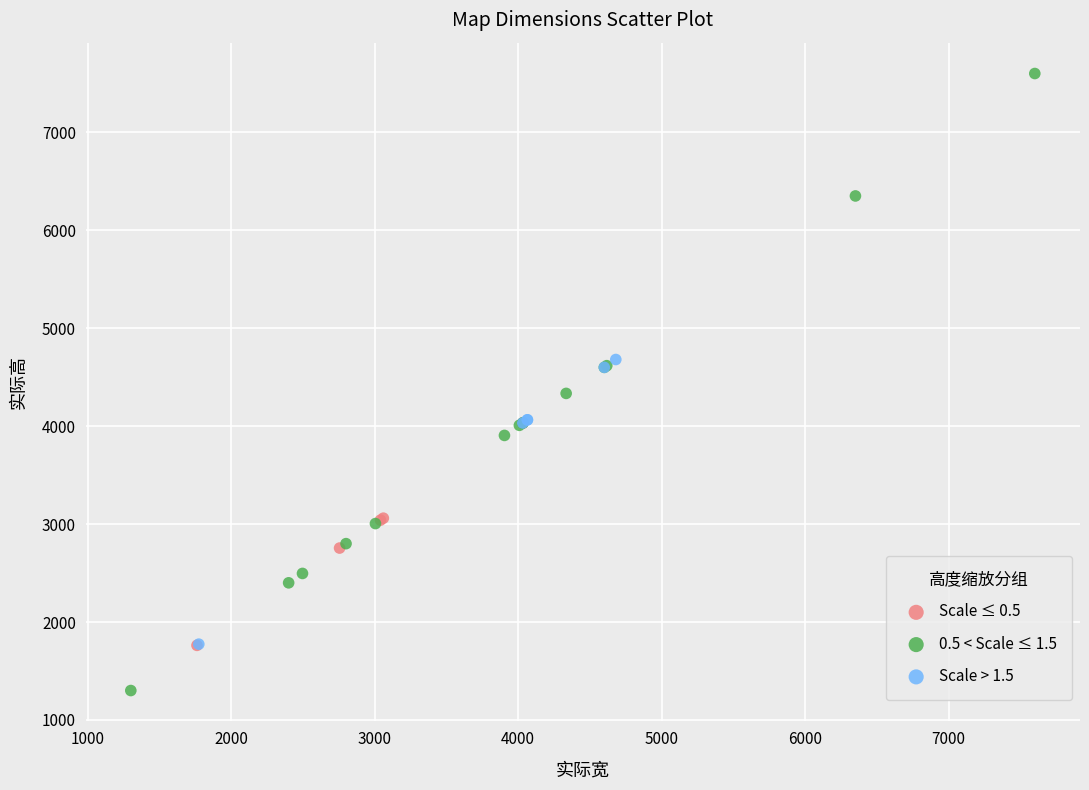

Which series contains the highest Y value?

0.5 < Scale ≤ 1.5